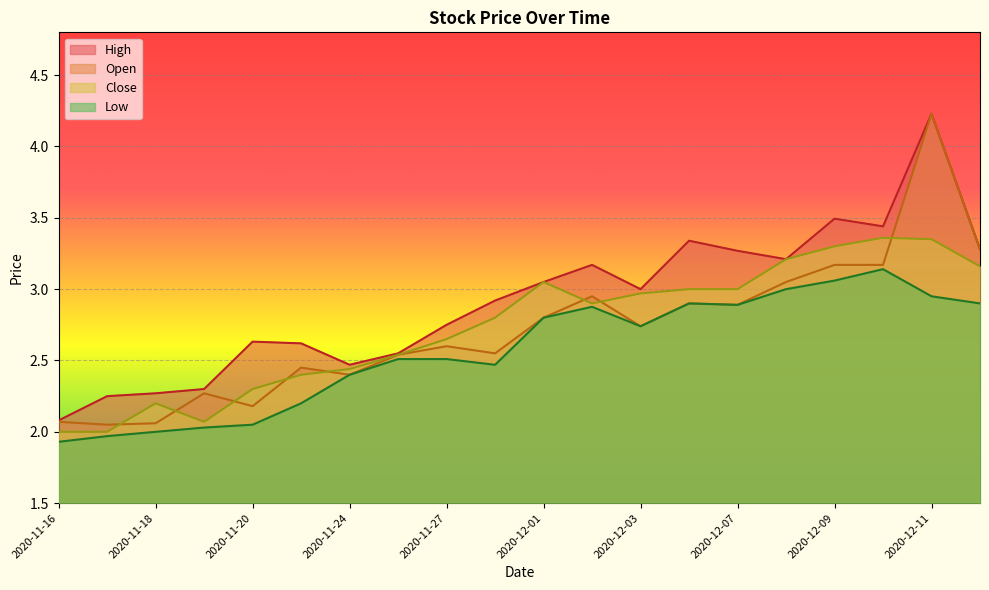

At which category is the sum across all series the highest?

2020-12-11